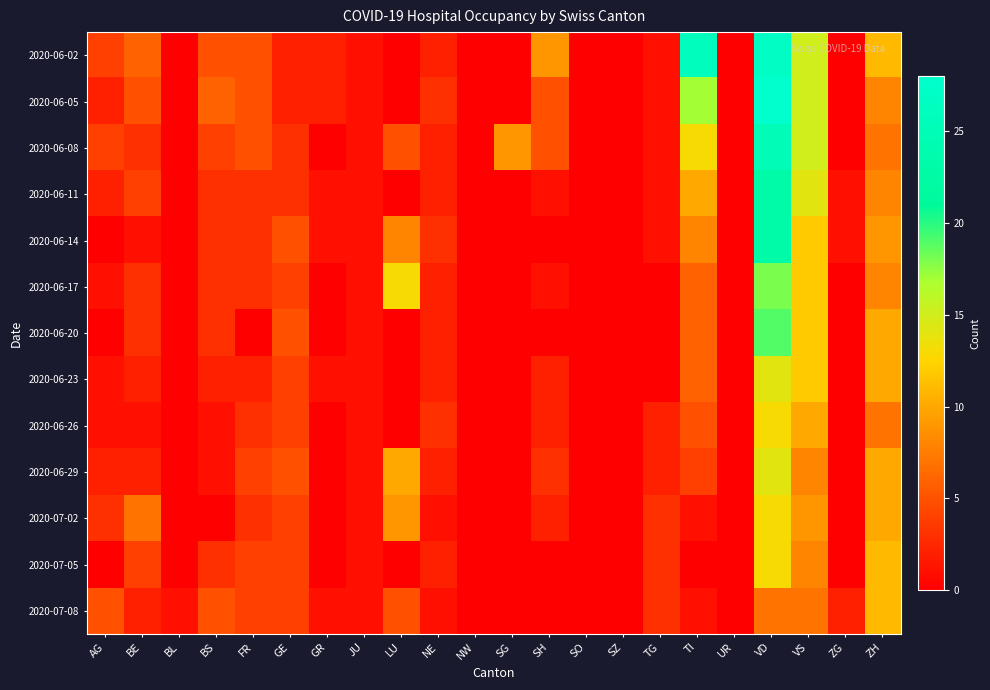

Reading left to right, what are all the values shown in this chart?

2020-06-02: AG=4	BE=6	BL=0	BS=5	FR=5	GE=2	GR=2	JU=1	LU=0	NE=2	NW=0	SG=0	SH=9	SO=0	SZ=0	TG=1	TI=26	UR=0	VD=27	VS=15	ZG=0	ZH=11
2020-06-05: AG=2	BE=5	BL=0	BS=6	FR=5	GE=2	GR=2	JU=1	LU=0	NE=3	NW=0	SG=0	SH=5	SO=0	SZ=0	TG=1	TI=17	UR=0	VD=28	VS=15	ZG=0	ZH=8
2020-06-08: AG=4	BE=3	BL=0	BS=4	FR=5	GE=3	GR=0	JU=1	LU=5	NE=2	NW=0	SG=9	SH=5	SO=0	SZ=0	TG=1	TI=13	UR=0	VD=25	VS=15	ZG=0	ZH=7
2020-06-11: AG=2	BE=4	BL=0	BS=3	FR=3	GE=3	GR=1	JU=1	LU=0	NE=2	NW=0	SG=0	SH=1	SO=0	SZ=0	TG=1	TI=10	UR=0	VD=23	VS=14	ZG=1	ZH=8
2020-06-14: AG=0	BE=1	BL=0	BS=3	FR=3	GE=5	GR=1	JU=1	LU=8	NE=3	NW=0	SG=0	SH=0	SO=0	SZ=0	TG=1	TI=8	UR=0	VD=23	VS=12	ZG=1	ZH=9
2020-06-17: AG=1	BE=3	BL=0	BS=3	FR=3	GE=4	GR=0	JU=1	LU=13	NE=2	NW=0	SG=0	SH=1	SO=0	SZ=0	TG=0	TI=6	UR=0	VD=18	VS=12	ZG=0	ZH=8
2020-06-20: AG=0	BE=3	BL=0	BS=3	FR=0	GE=5	GR=0	JU=1	LU=0	NE=2	NW=0	SG=0	SH=0	SO=0	SZ=0	TG=0	TI=6	UR=0	VD=19	VS=12	ZG=0	ZH=10
2020-06-23: AG=1	BE=2	BL=0	BS=2	FR=2	GE=4	GR=1	JU=1	LU=0	NE=2	NW=0	SG=0	SH=2	SO=0	SZ=0	TG=0	TI=6	UR=0	VD=14	VS=12	ZG=0	ZH=10
2020-06-26: AG=1	BE=1	BL=0	BS=1	FR=3	GE=4	GR=0	JU=1	LU=0	NE=3	NW=0	SG=0	SH=2	SO=0	SZ=0	TG=2	TI=5	UR=0	VD=13	VS=10	ZG=0	ZH=7
2020-06-29: AG=2	BE=2	BL=0	BS=1	FR=4	GE=5	GR=0	JU=1	LU=10	NE=2	NW=0	SG=0	SH=3	SO=0	SZ=0	TG=2	TI=4	UR=0	VD=14	VS=8	ZG=0	ZH=10
2020-07-02: AG=3	BE=7	BL=0	BS=0	FR=3	GE=4	GR=0	JU=1	LU=9	NE=1	NW=0	SG=0	SH=2	SO=0	SZ=0	TG=3	TI=1	UR=0	VD=13	VS=9	ZG=0	ZH=10
2020-07-05: AG=0	BE=4	BL=0	BS=3	FR=4	GE=4	GR=0	JU=1	LU=0	NE=2	NW=0	SG=0	SH=0	SO=0	SZ=0	TG=3	TI=0	UR=0	VD=13	VS=8	ZG=0	ZH=11
2020-07-08: AG=5	BE=2	BL=1	BS=5	FR=4	GE=4	GR=1	JU=1	LU=5	NE=1	NW=0	SG=0	SH=0	SO=0	SZ=0	TG=3	TI=1	UR=0	VD=7	VS=7	ZG=2	ZH=11